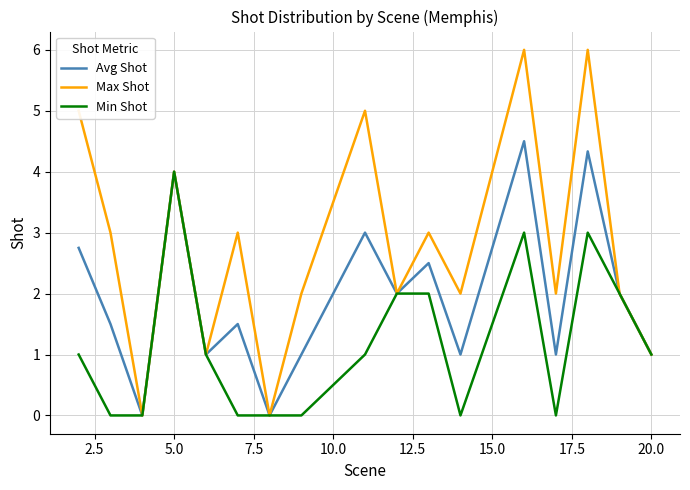

Which series has the largest total across all categories?

Max Shot